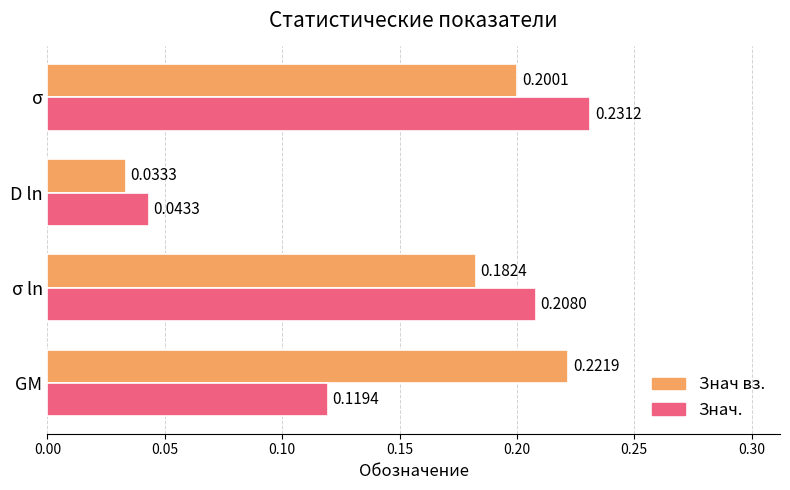

What is the sum of all Знач вз. values?

0.6